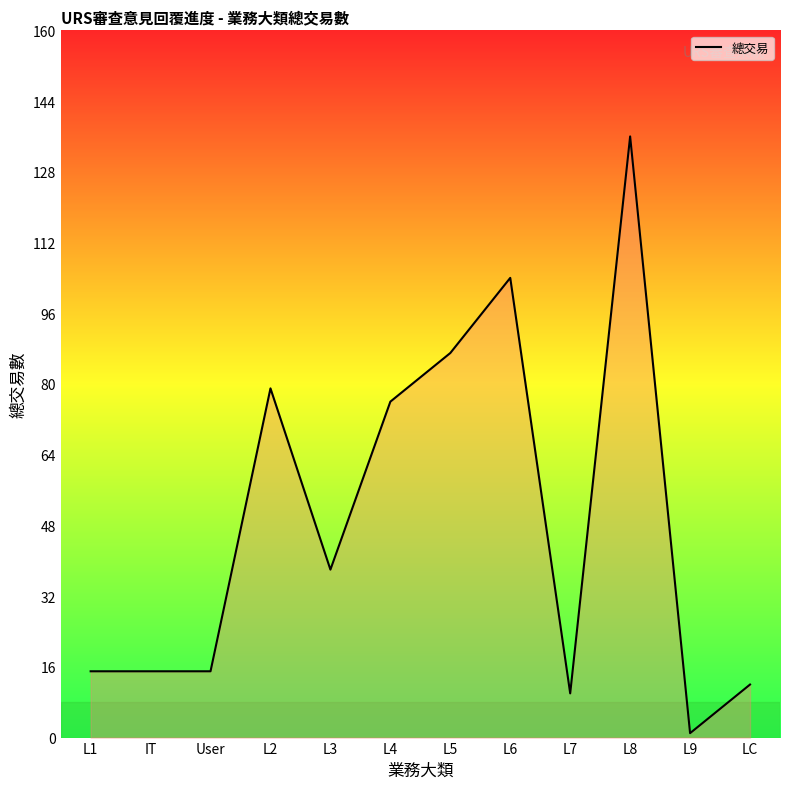

Does the chart have visible grid lines?

No